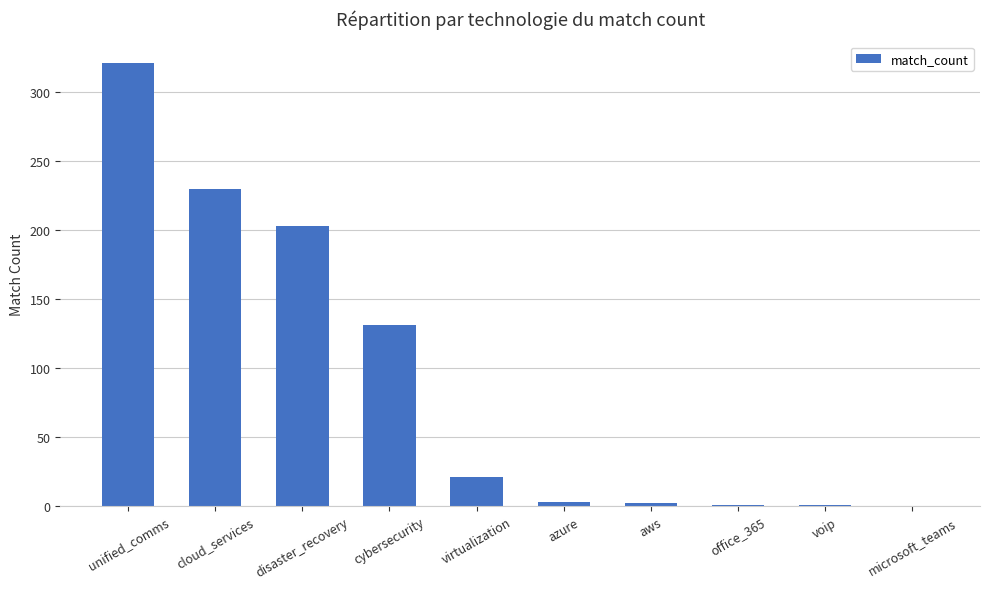

The chart shows a value of 131 at cybersecurity. True or false?

True